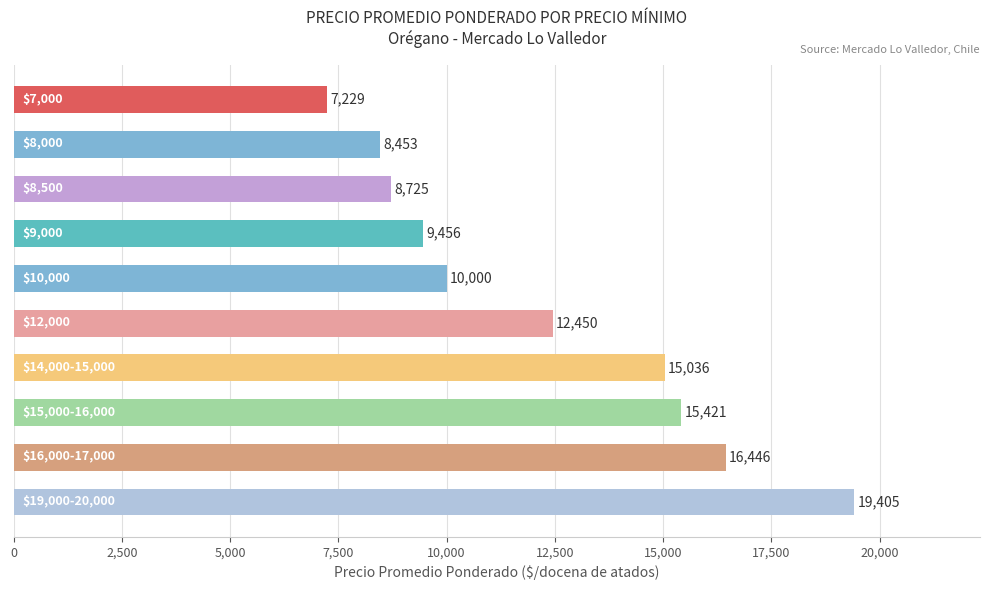

What is the smallest value displayed?

7229